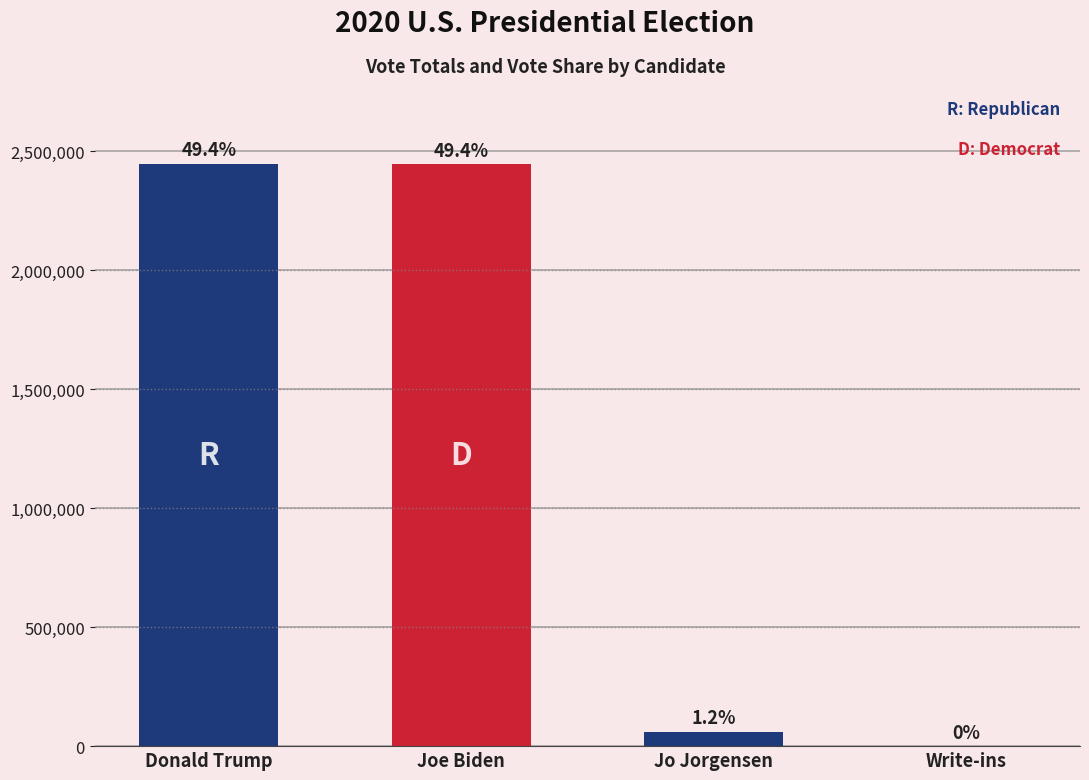

Does the chart contain stacked bars?

No